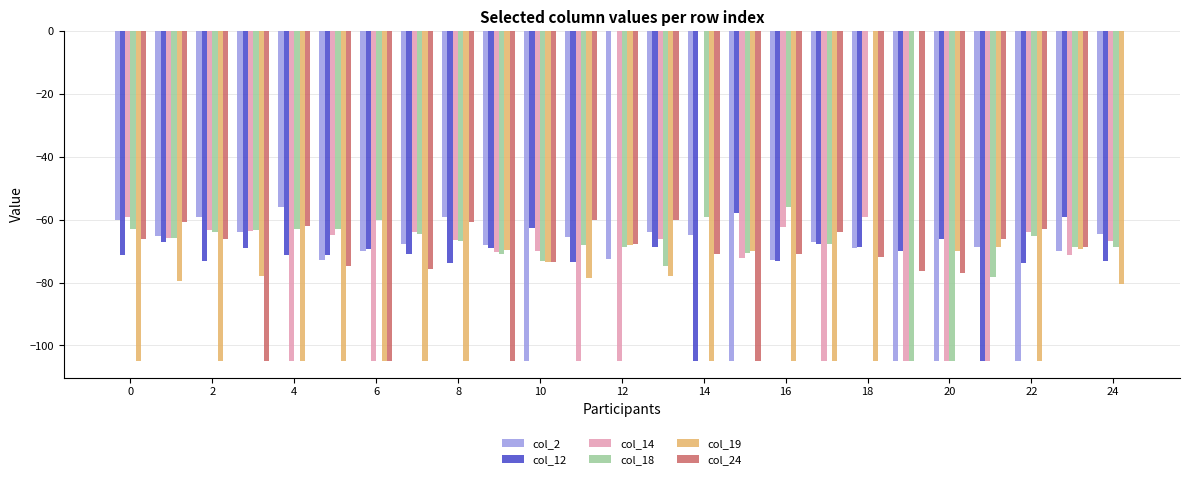

What is the sum of all col_2 values?

-1845.7